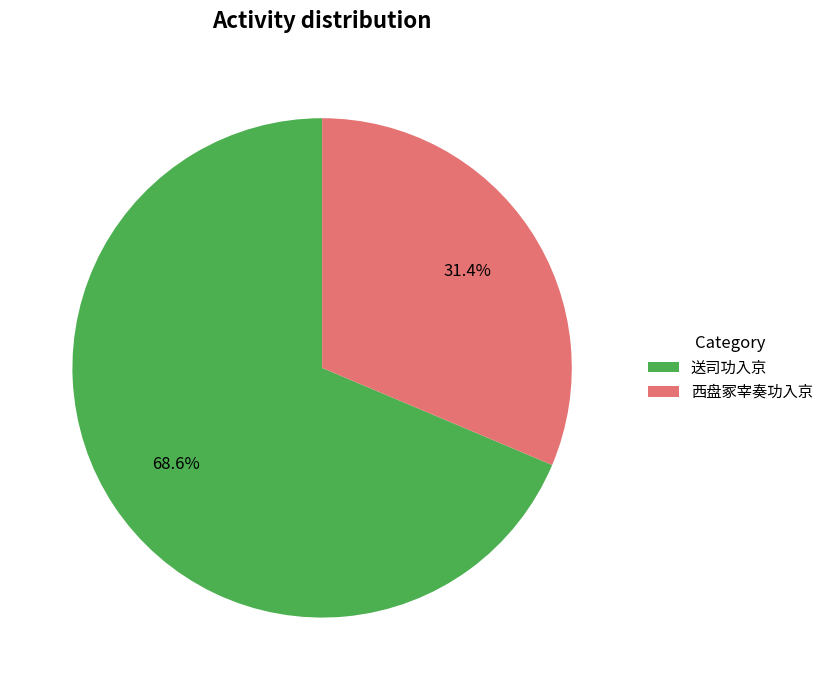

Count the number of slices in the pie.

2